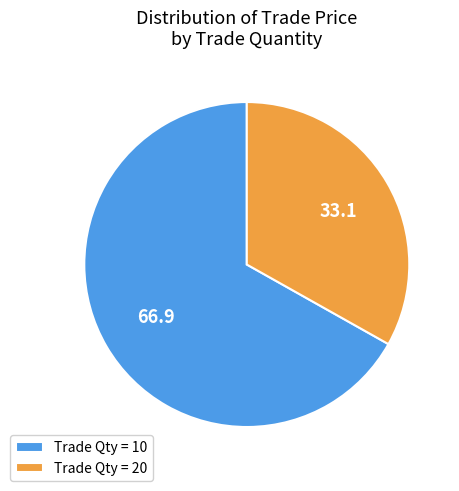

Count the number of slices in the pie.

2